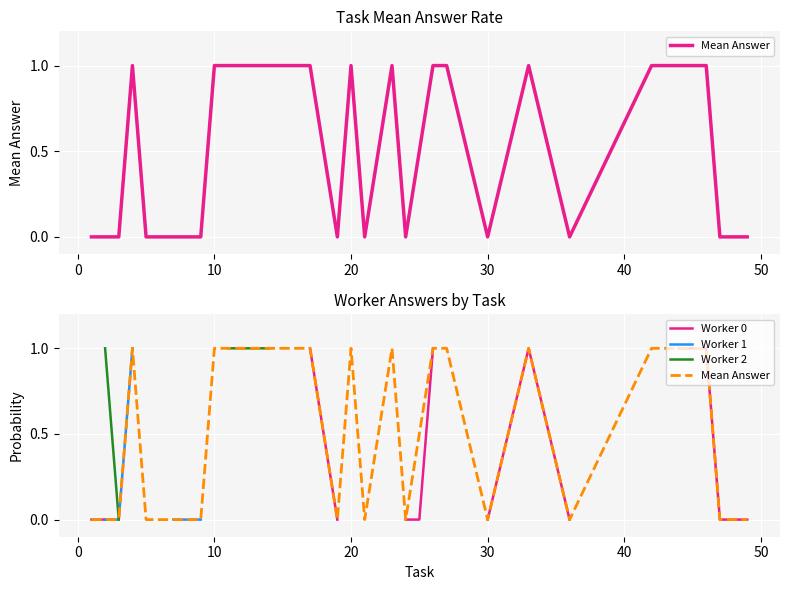

What are all the series names shown in the legend?

Mean Answer, Worker 0, Worker 1, Worker 2